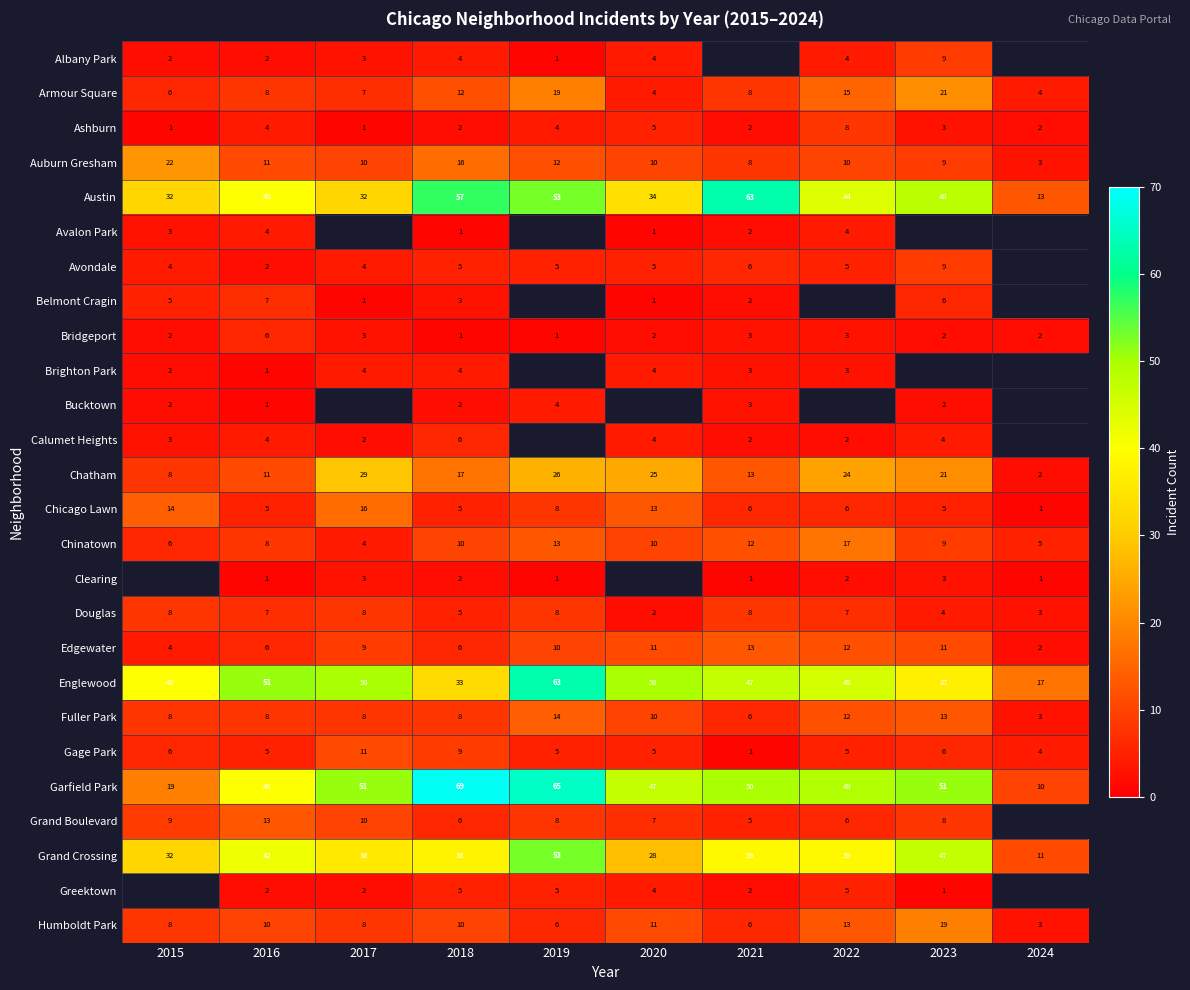

How many values in the Auburn Gresham series are below 10?

3